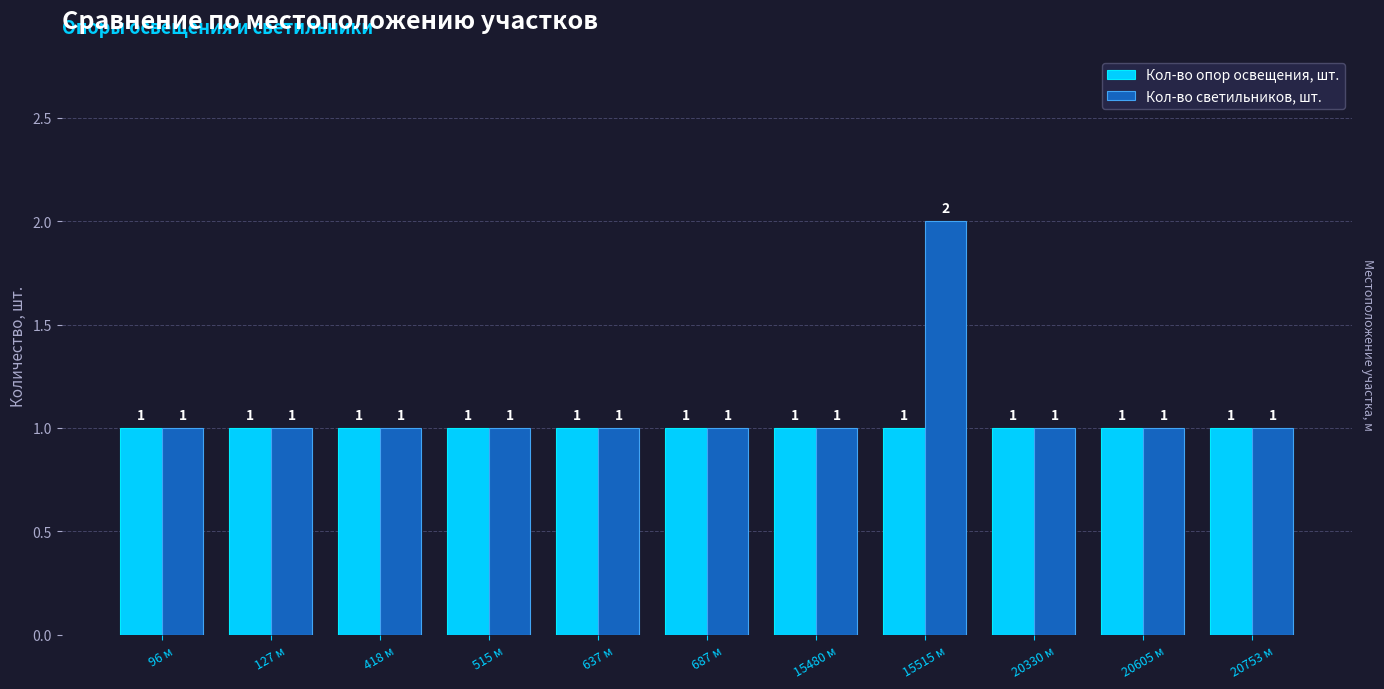

What is the label of the 5th bar from the right?

15480 м